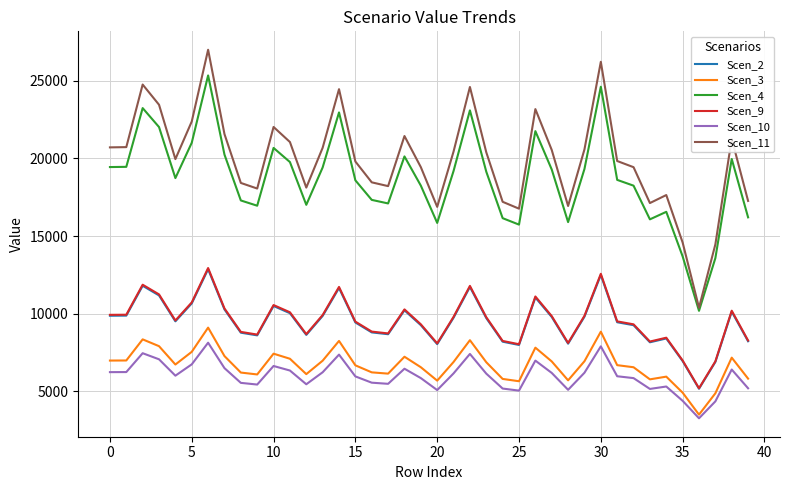

Which series has the largest total across all categories?

Scen_11